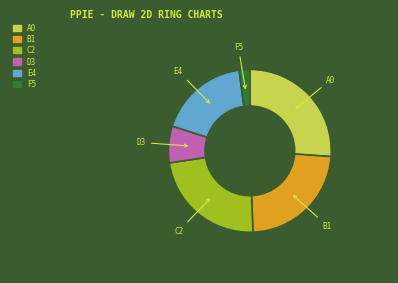

Is there a majority slice in this chart?

No